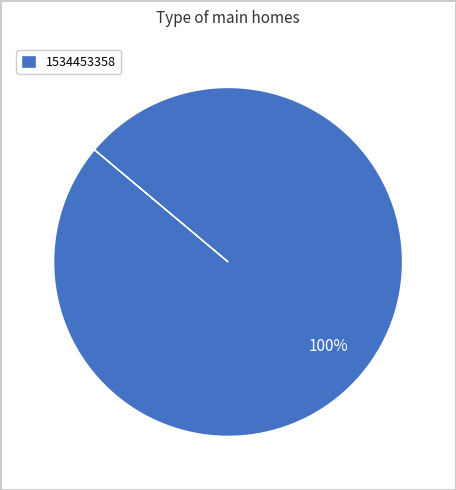

Is there a majority slice in this chart?

Yes